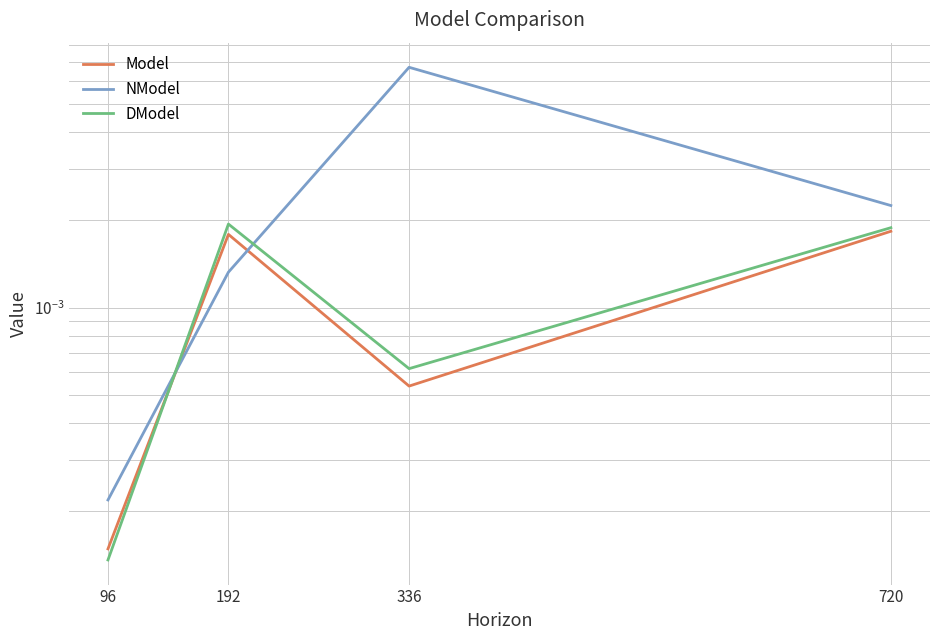

At 96, list the series in order from largest to smallest.

NModel, Model, DModel